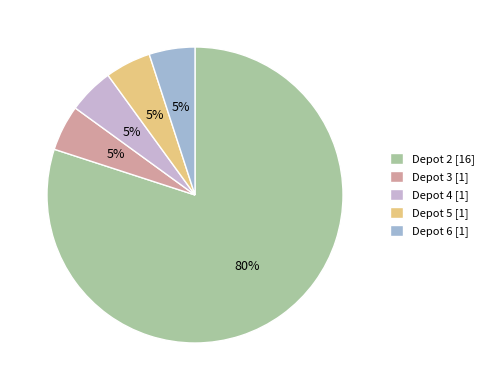

To the nearest percent, what percentage of the pie is Depot 5 [1]?

5%